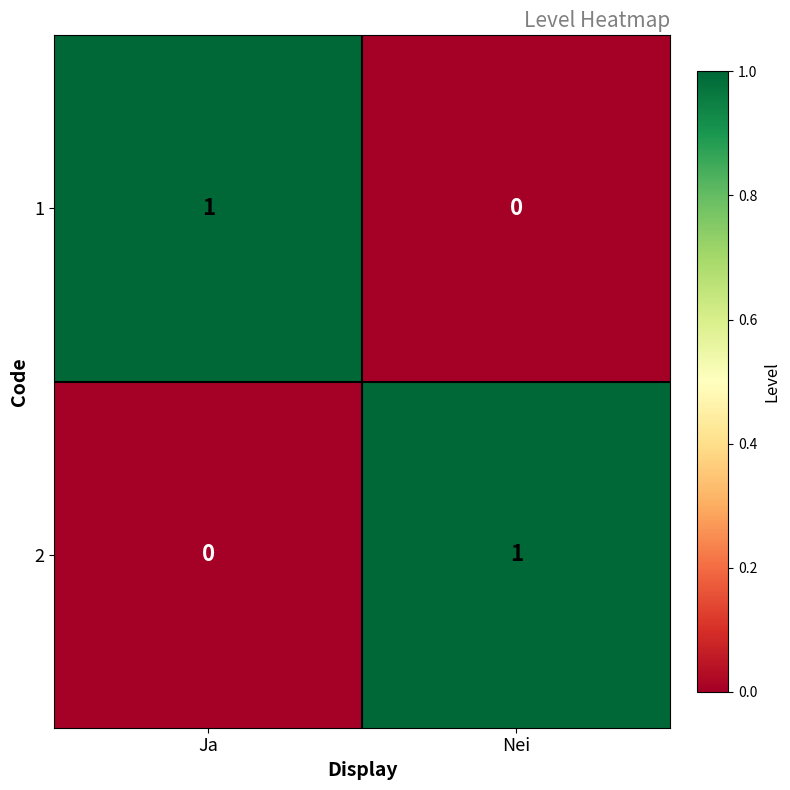

At which label is 1 closest to 0?

Nei